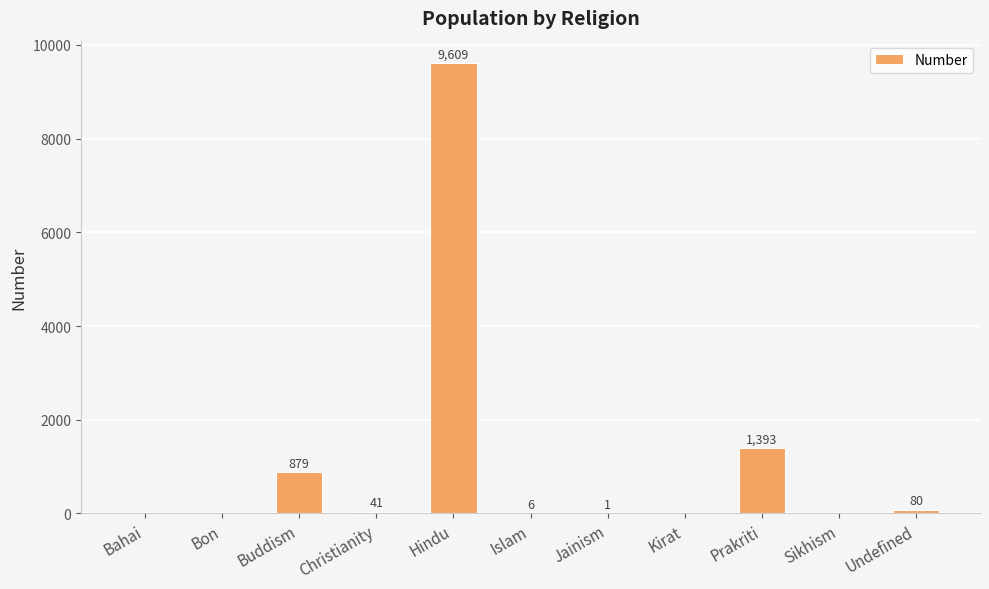

What is the approximate value at Jainism?

1